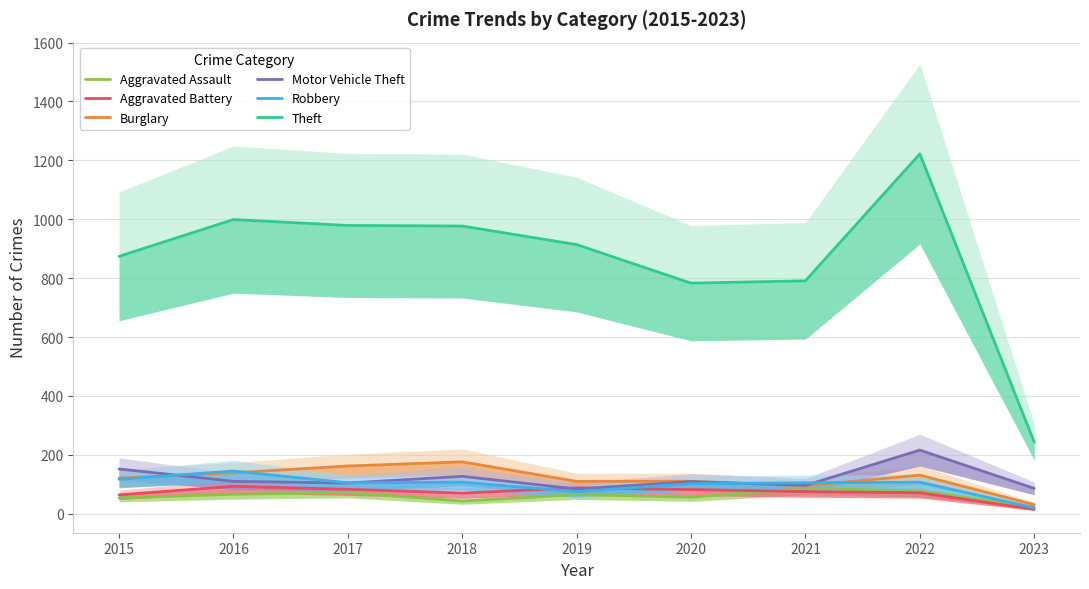

The Aggravated Assault series shows 21 at 2016. True or false?

False